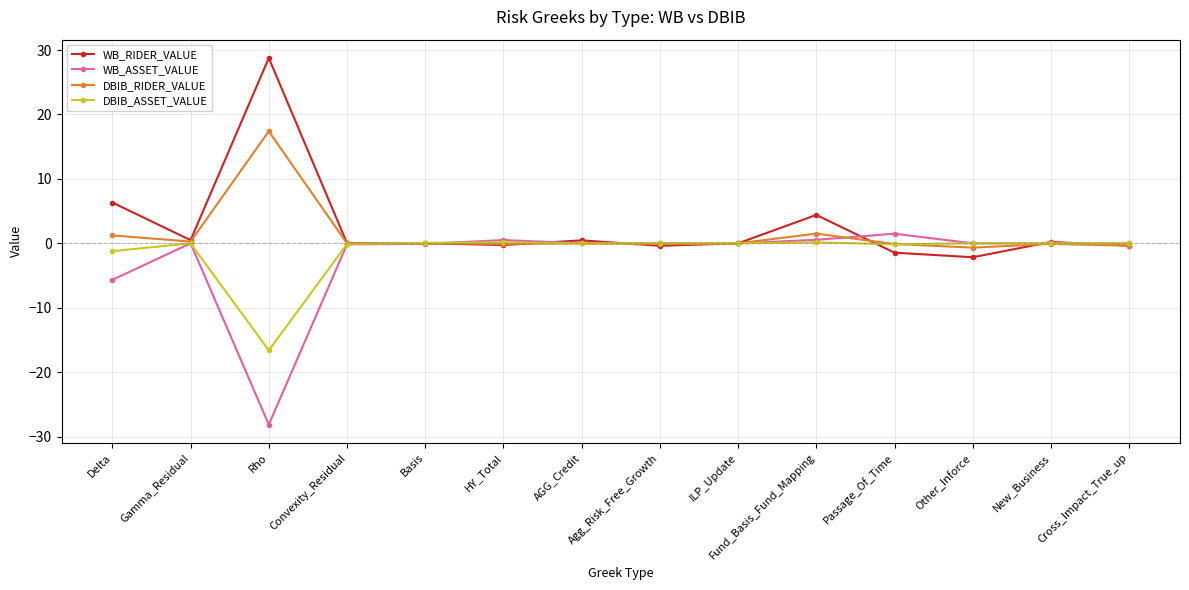

Where is the first local minimum for DBIB_ASSET_VALUE?

Rho